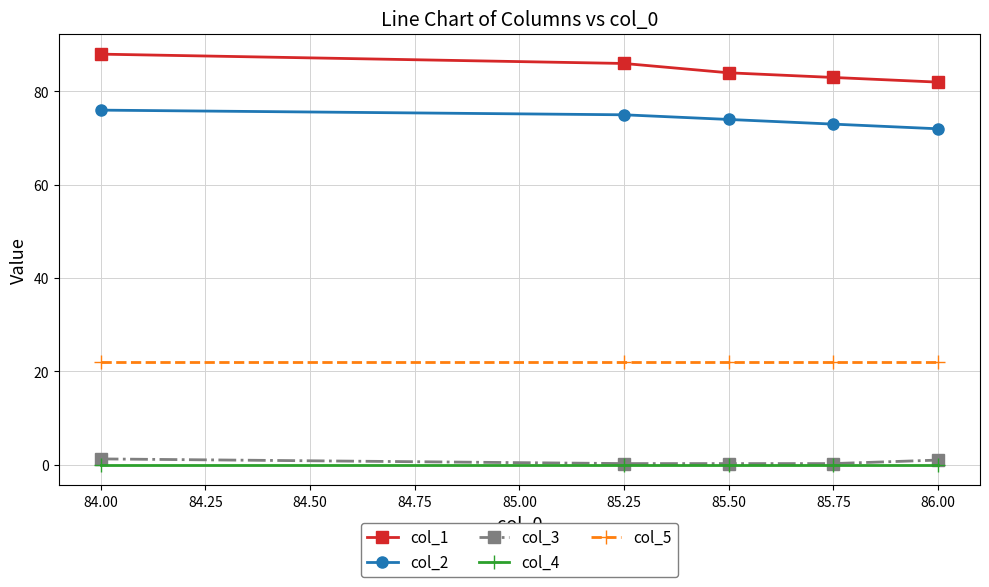

The col_3 series shows 0.2 at 85.50. True or false?

True